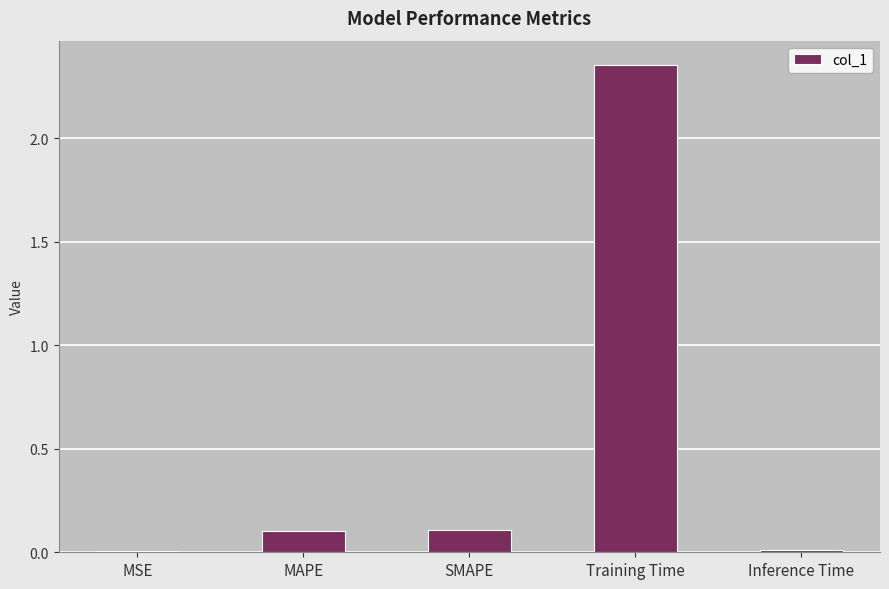

Which has a higher value, MAPE or MSE?

MAPE